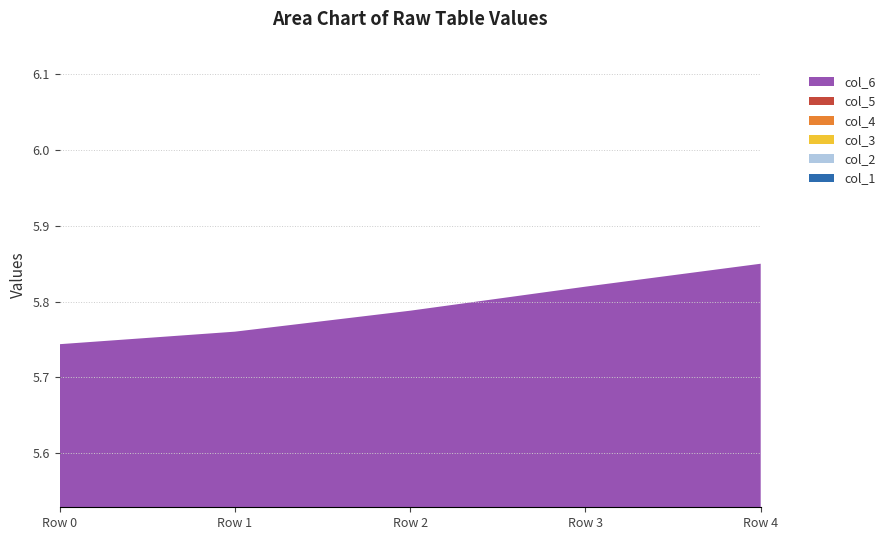

Reading right to left, transcribe all the data shown in this chart.

col_1: 0.974559686888454=1.0	0.9696092619392185=1.0	0.9648121730860675=1.0	0.9587242026266416=1.0	0.9571495109455054=1.0
col_2: 0.974559686888454=1.0	0.9696092619392185=1.0	0.9648121730860675=1.0	0.9587242026266416=1.0	0.9571495109455054=1.0
col_3: 0.974559686888454=1.0	0.9696092619392185=1.0	0.9648121730860675=1.0	0.9587242026266416=1.0	0.9571495109455054=1.0
col_4: 0.974559686888454=1.0	0.9696092619392185=1.0	0.9648121730860675=1.0	0.9587242026266416=1.0	0.9571495109455054=1.0
col_5: 0.974559686888454=1.0	0.9696092619392185=1.0	0.9648121730860675=1.0	0.9587242026266416=1.0	0.9571495109455054=1.0
col_6: 0.974559686888454=1.0	0.9696092619392185=1.0	0.9648121730860675=1.0	0.9587242026266416=1.0	0.9571495109455054=1.0